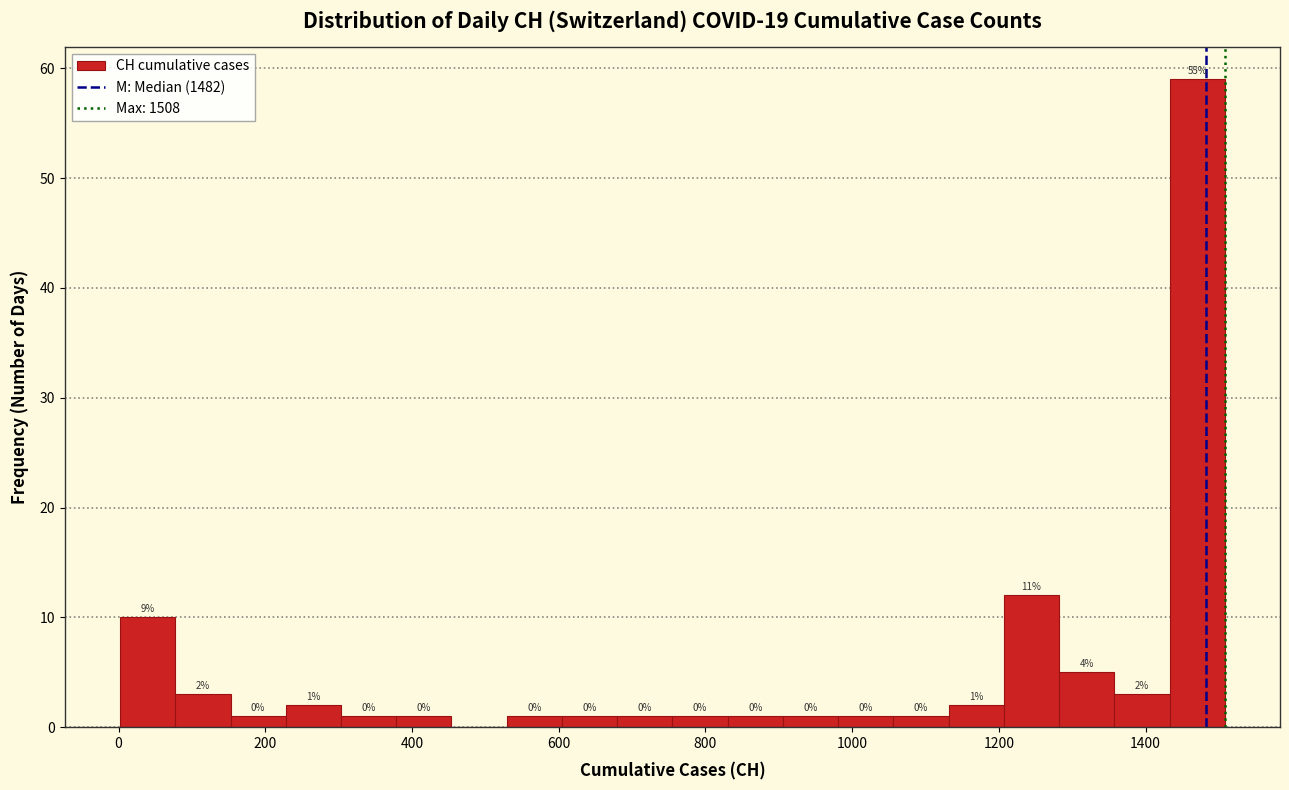

Around what value on the x-axis is the tallest bar? Give the approximate position of its centre, as read against the axis.

1480